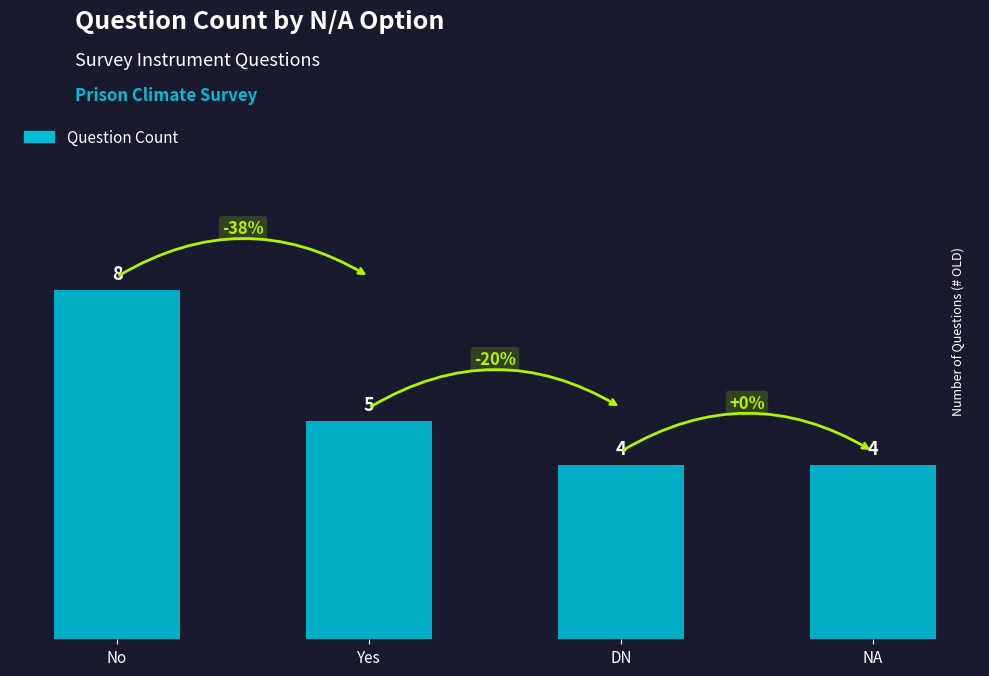

What is the difference between the maximum and minimum values?

4